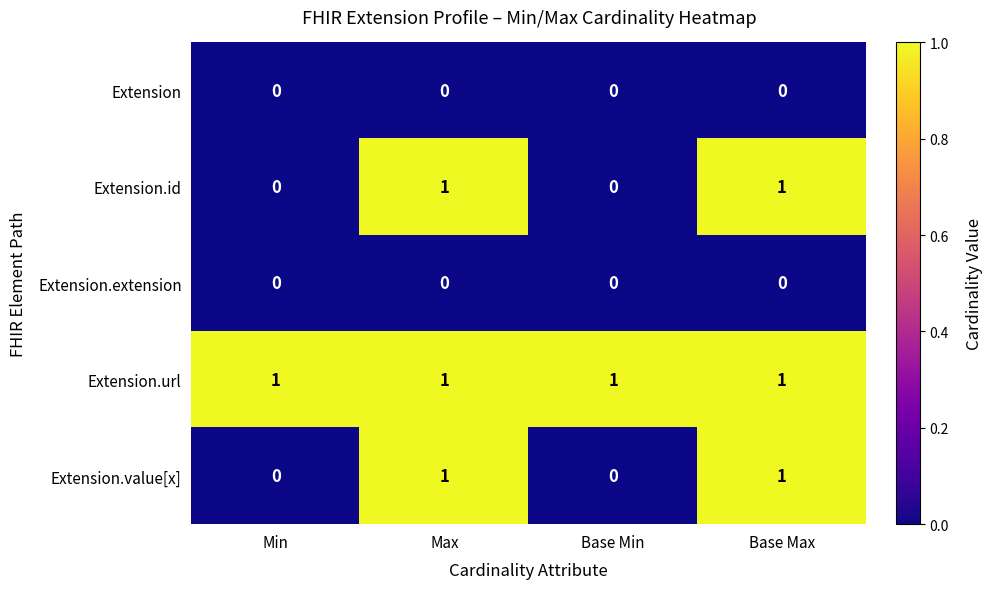

What is the greatest value displayed?

1